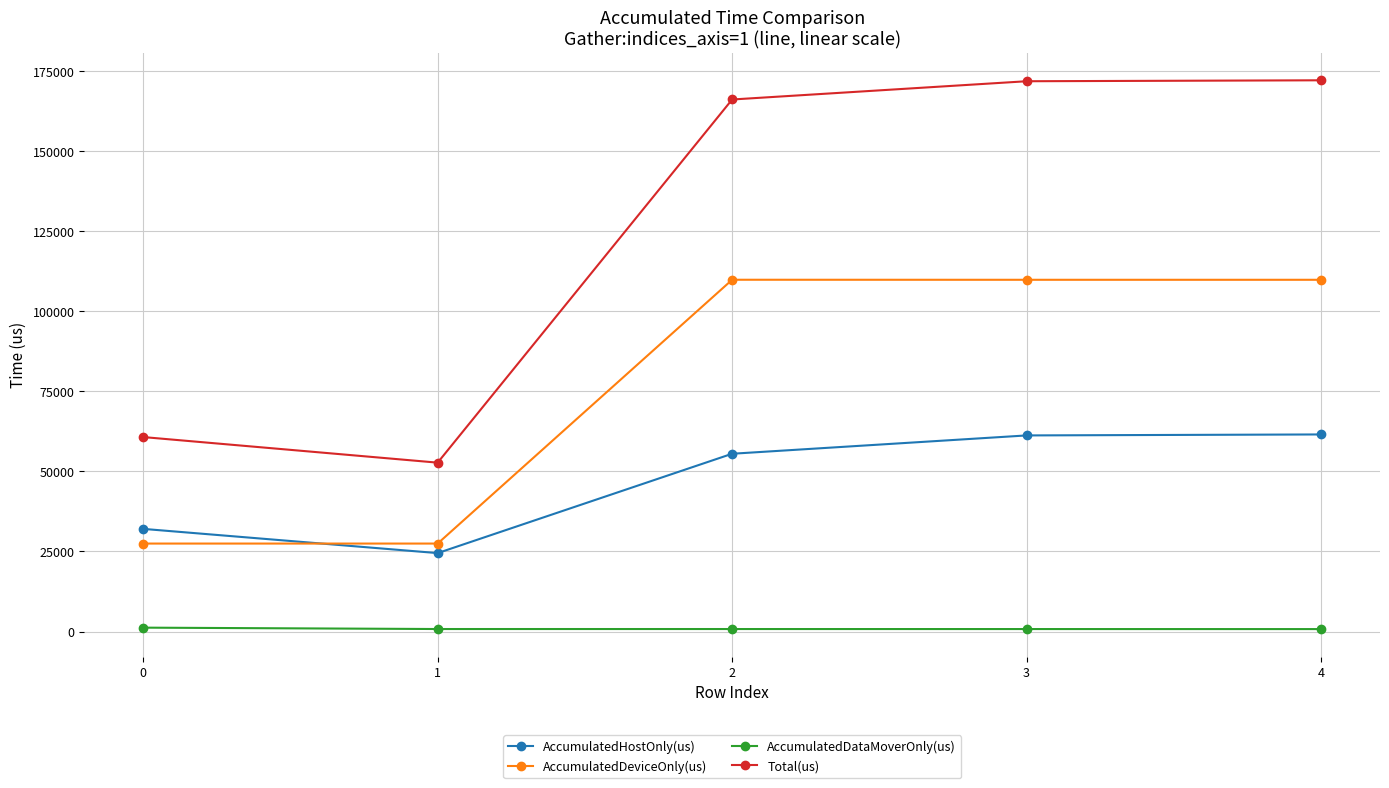

True or false: Total(us) has more than 2 points higher than both neighbors.

False